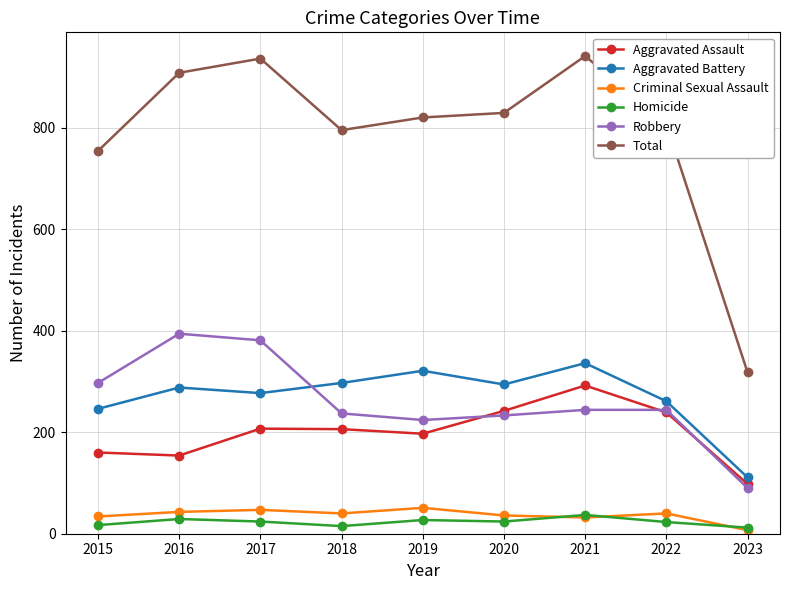

True or false: Aggravated Assault has a value of 288 at 2019.

False